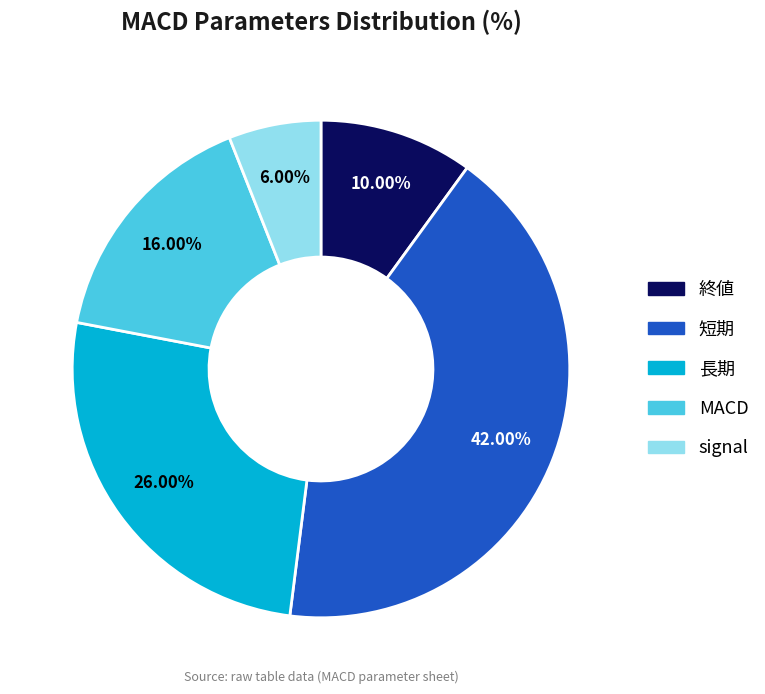

To the nearest percent, what percentage of the pie is MACD?

16%